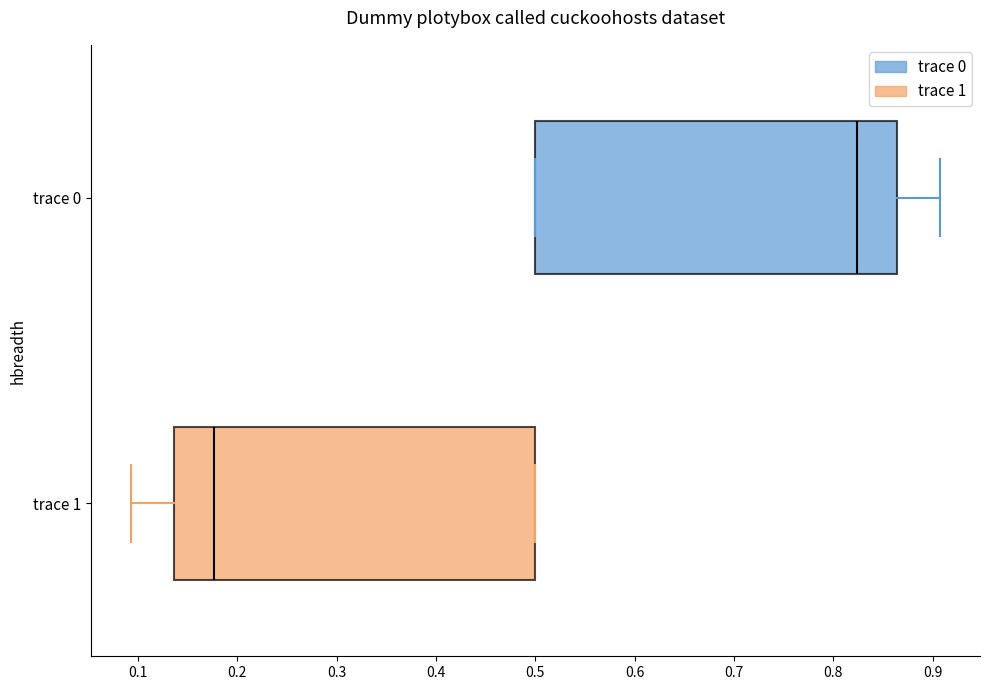

Which box has the furthest to the left median line?

trace 1